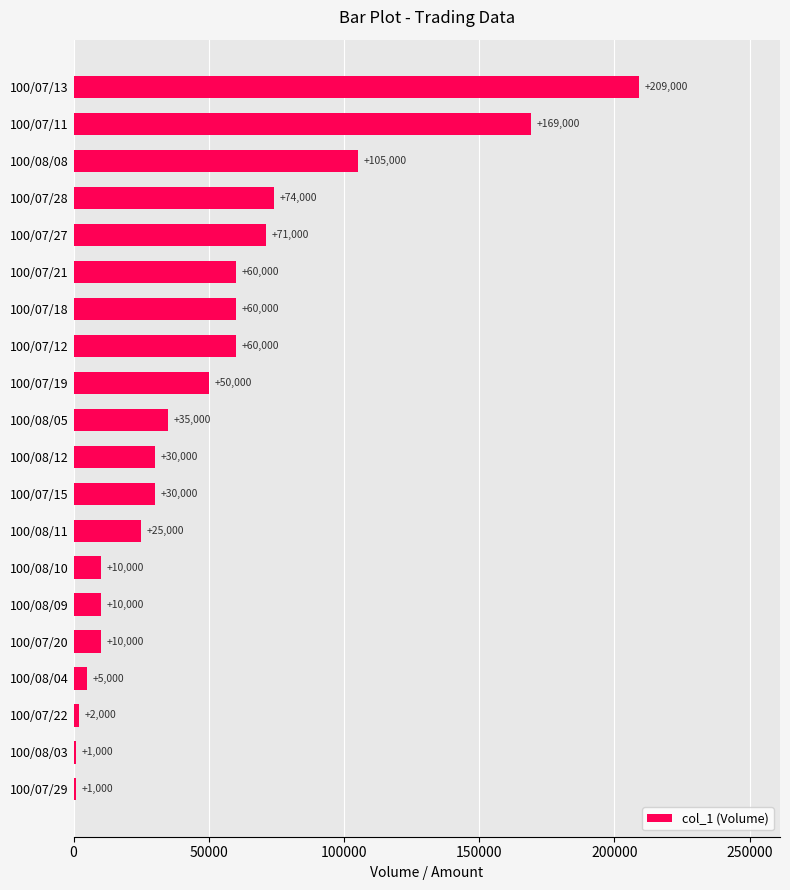

The value at 100/08/11 is 42651. True or false?

False